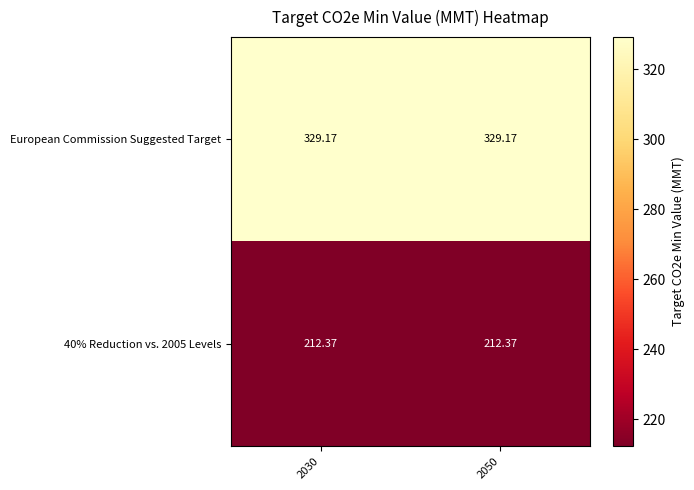

Is the value of 40% Reduction vs. 2005 Levels at 2030 greater than the value of European Commission Suggested Target at 2050?

No